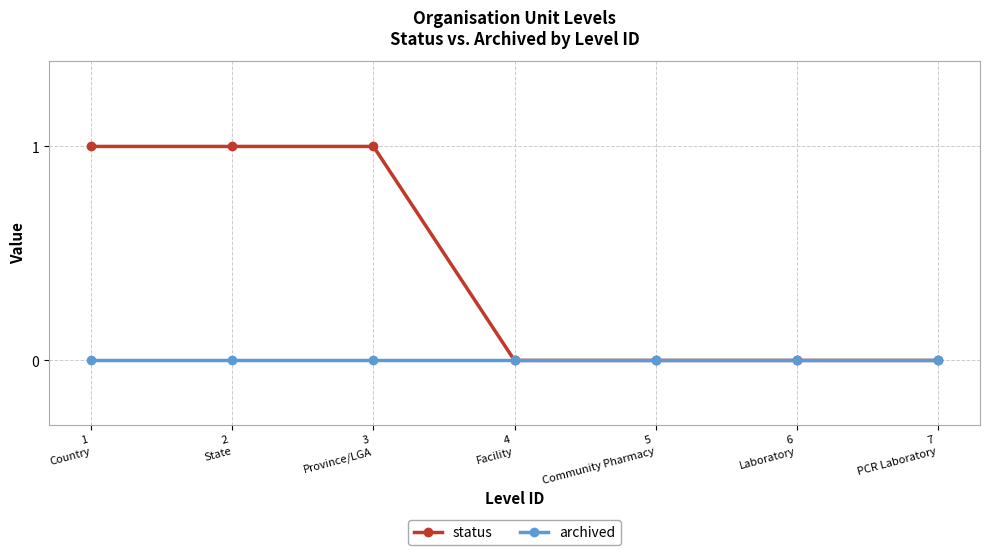

What is the sum of all status values?

3